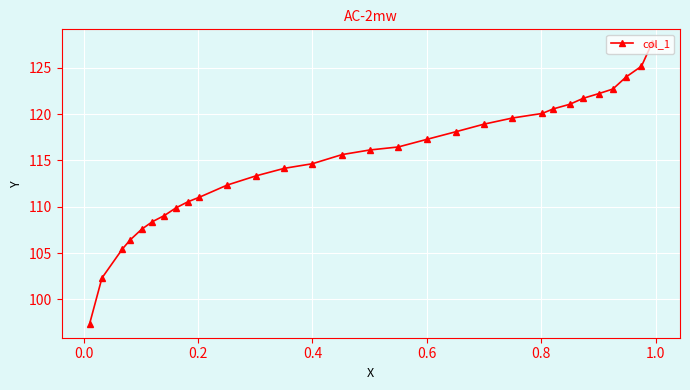

What is the smallest value displayed?

97.4